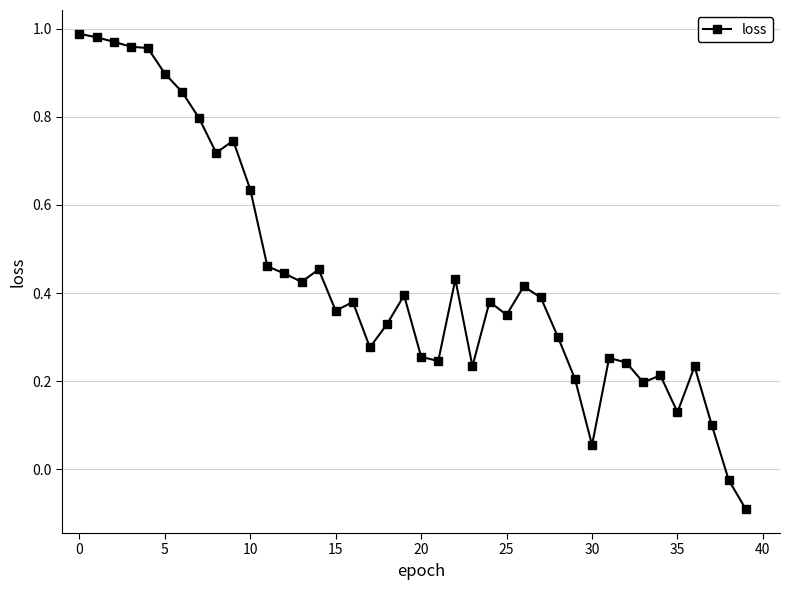

What is the difference between the maximum and minimum values?

1.1